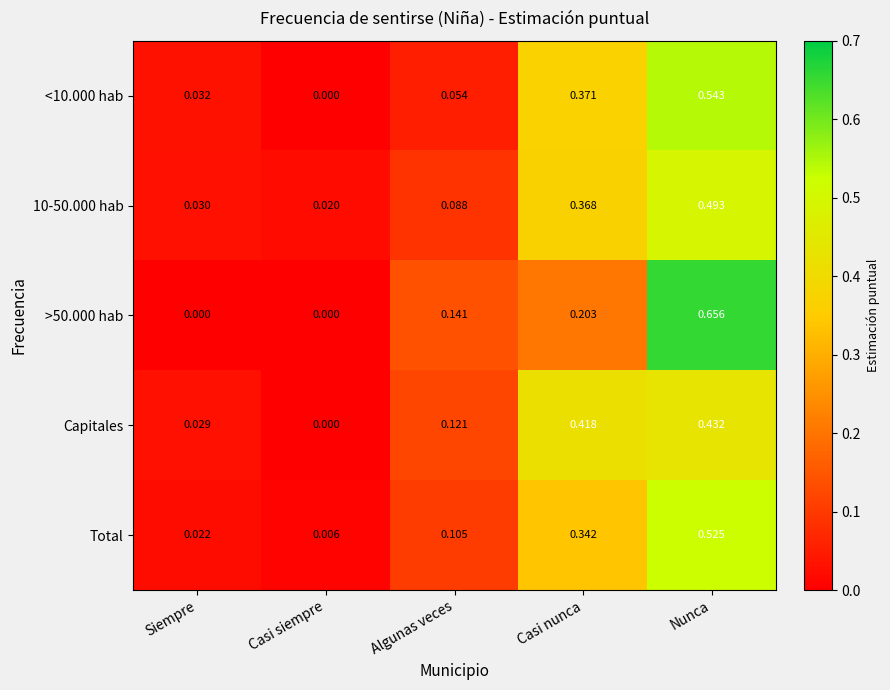

At which label does <10.000 hab reach its peak?

Nunca